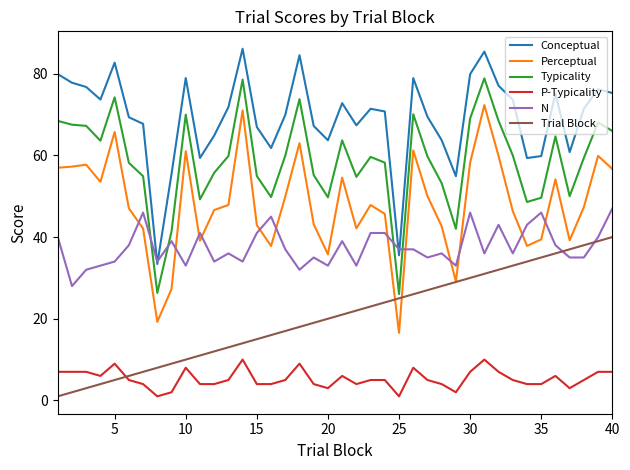

Which series has the largest total across all categories?

Conceptual